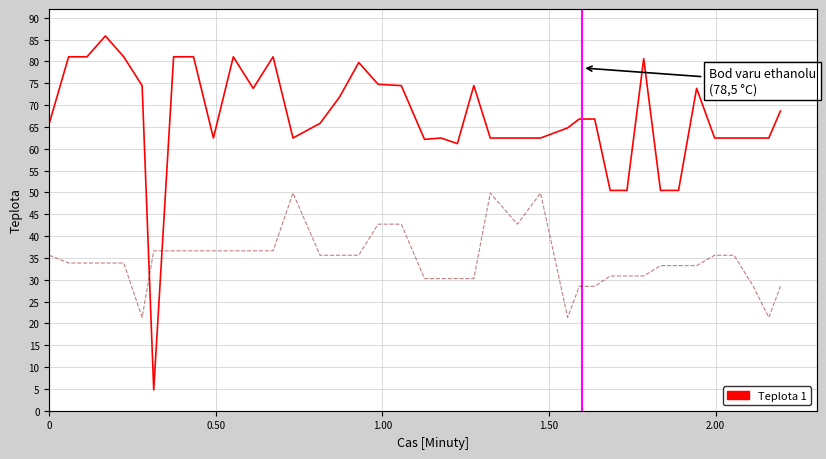

Rank the series by their maximum value, from highest to lowest.

Teplota 1, col_1